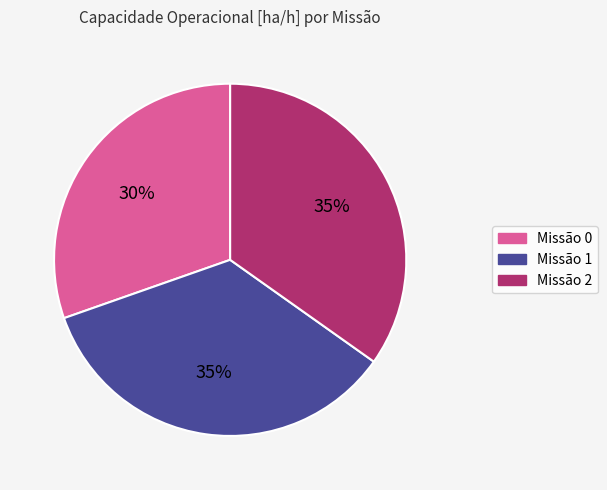

To the nearest percent, what percentage of the pie is Missão 0?

30%